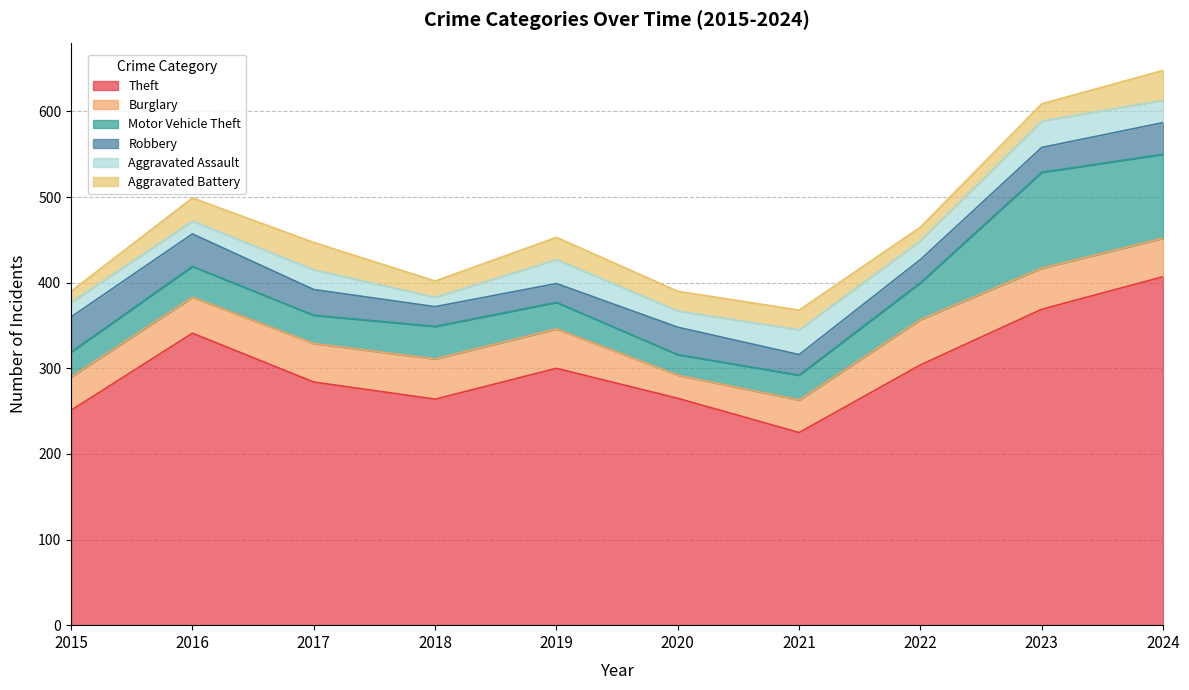

Reading left to right, what are all the values shown in this chart?

Theft: 251	341	284	264	300	265	225	304	369	407
Burglary: 39	42	45	47	46	27	38	53	48	45
Motor Vehicle Theft: 29	36	33	38	31	24	29	43	112	98
Robbery: 41	38	30	23	22	32	24	27	29	37
Aggravated Assault: 17	15	23	11	28	19	29	22	31	26
Aggravated Battery: 13	27	32	19	26	23	23	16	20	35